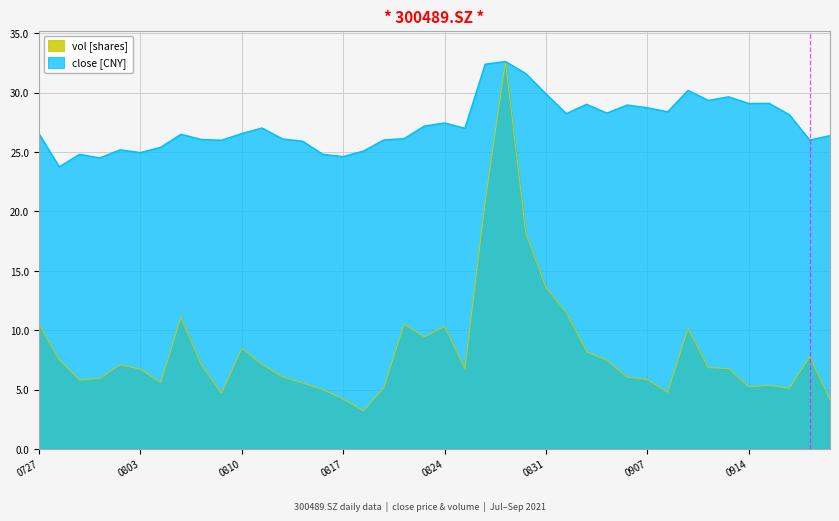

What is the maximum value shown in the chart?

32.6